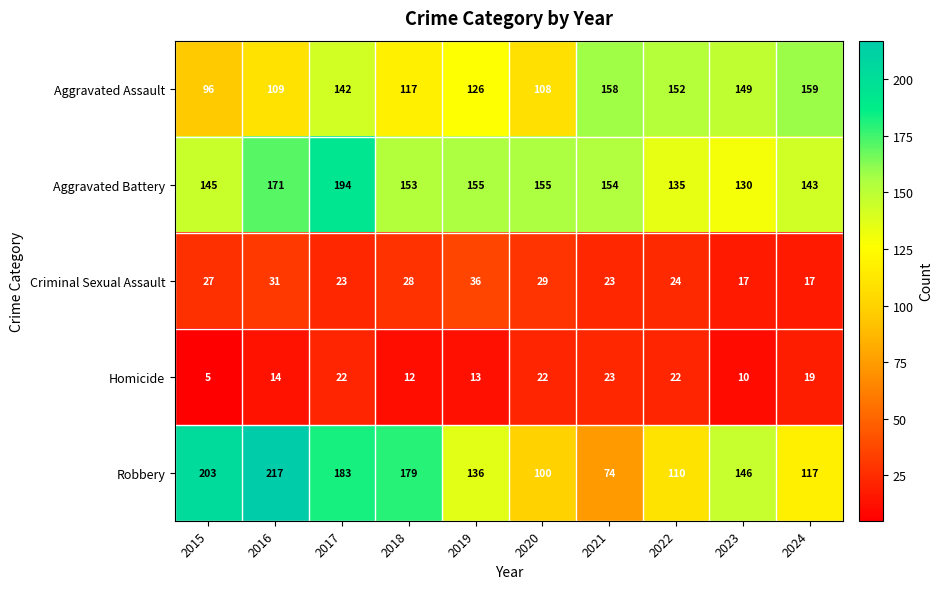

Count the number of categories in the chart.

10